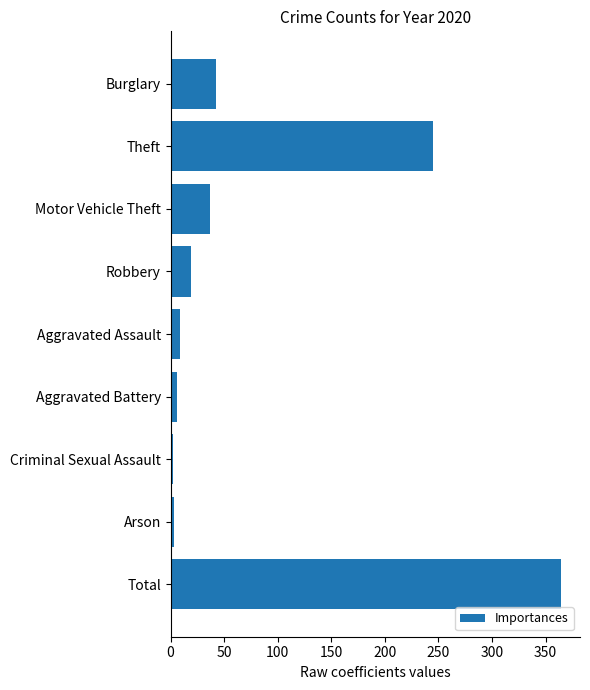

What is the change in value from Burglary to Aggravated Assault?

-33